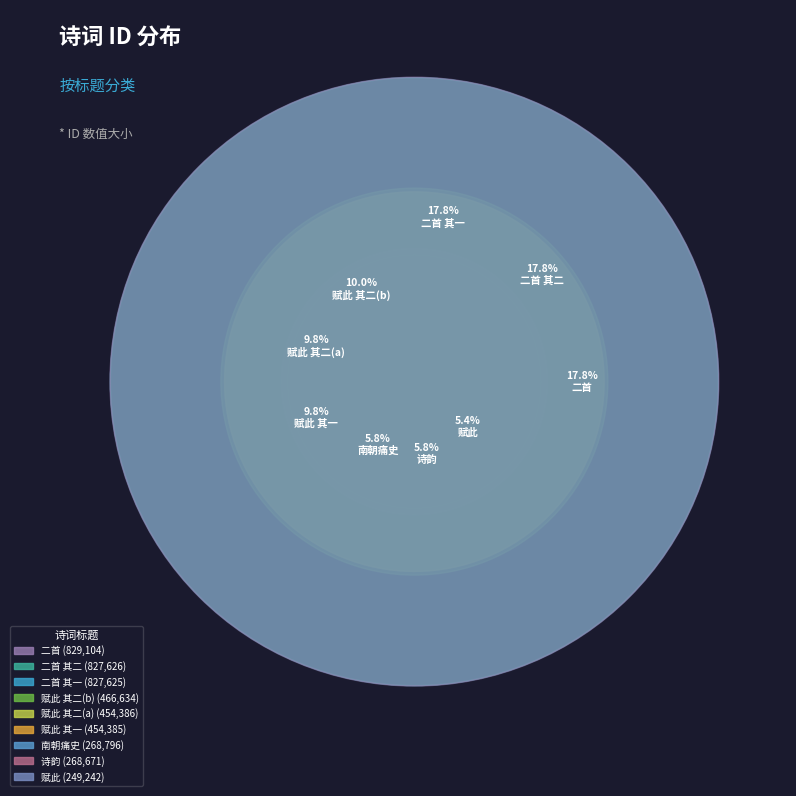

To the nearest percent, what is the average slice percentage?

11%